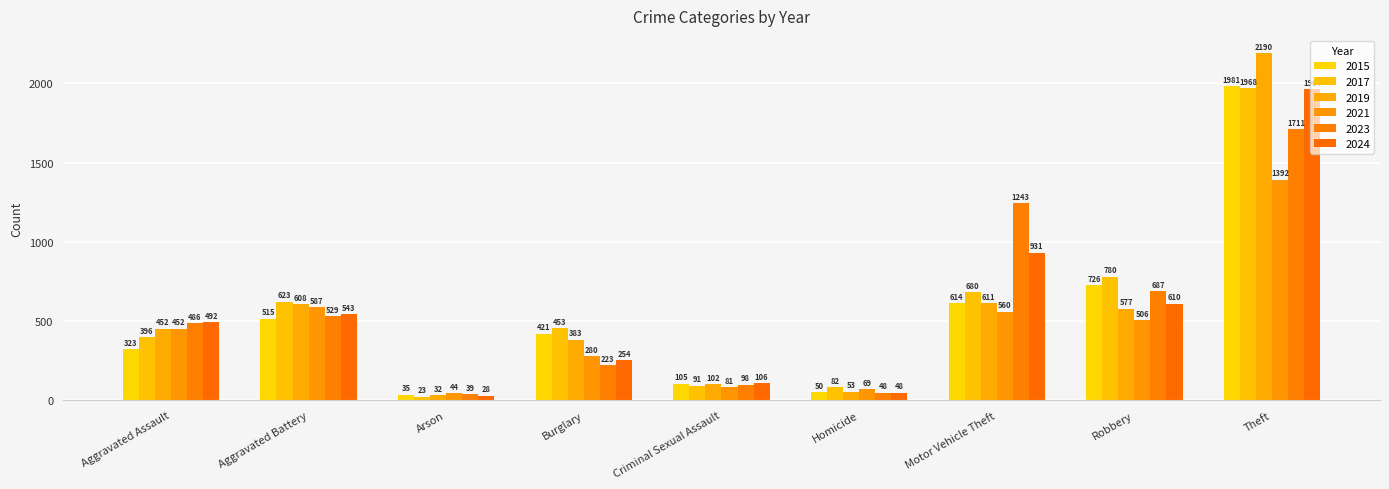

Between Criminal Sexual Assault and Burglary, which is larger?

Burglary